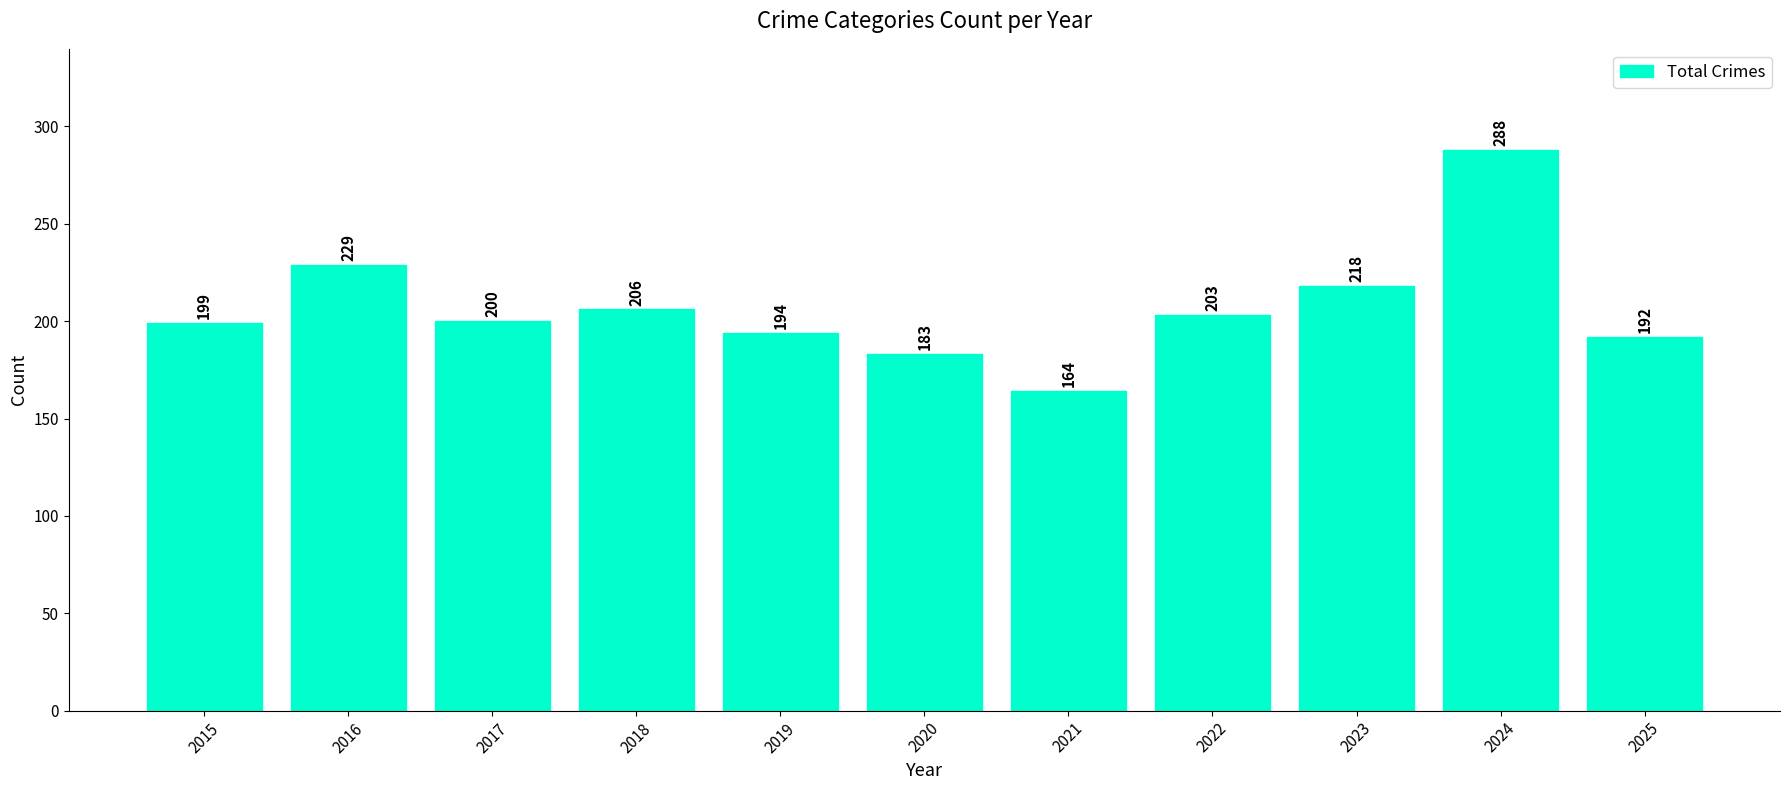

Between 2017 and 2016, which is larger?

2016